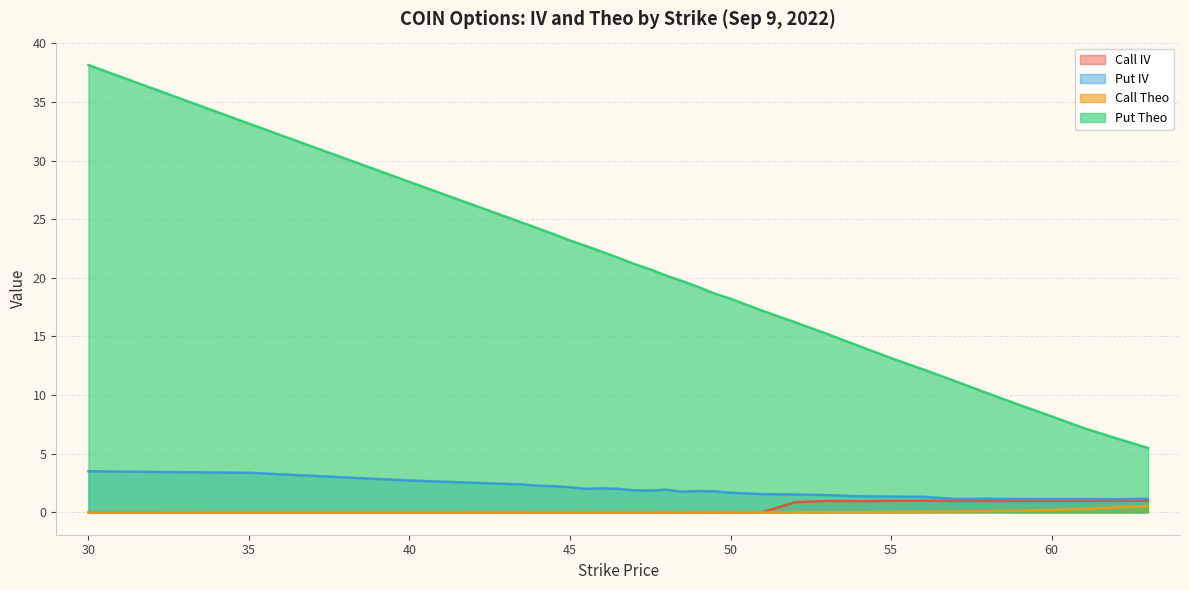

At which category does Call Theo reach its first local peak?

35